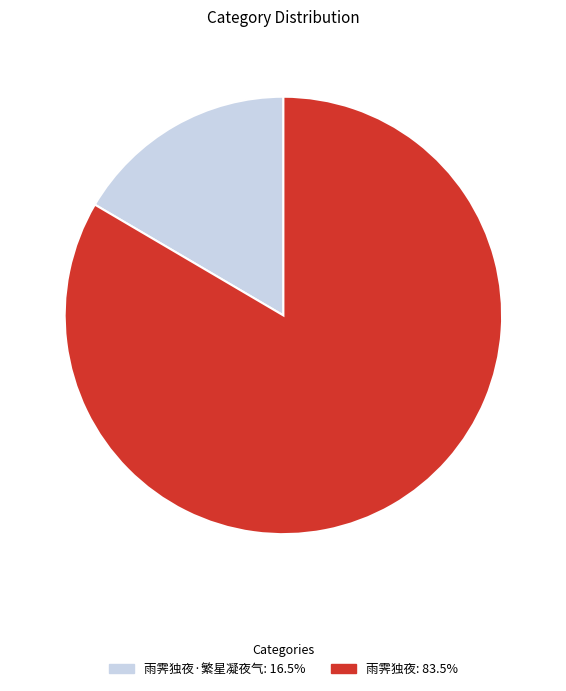

Is there a majority slice in this chart?

Yes